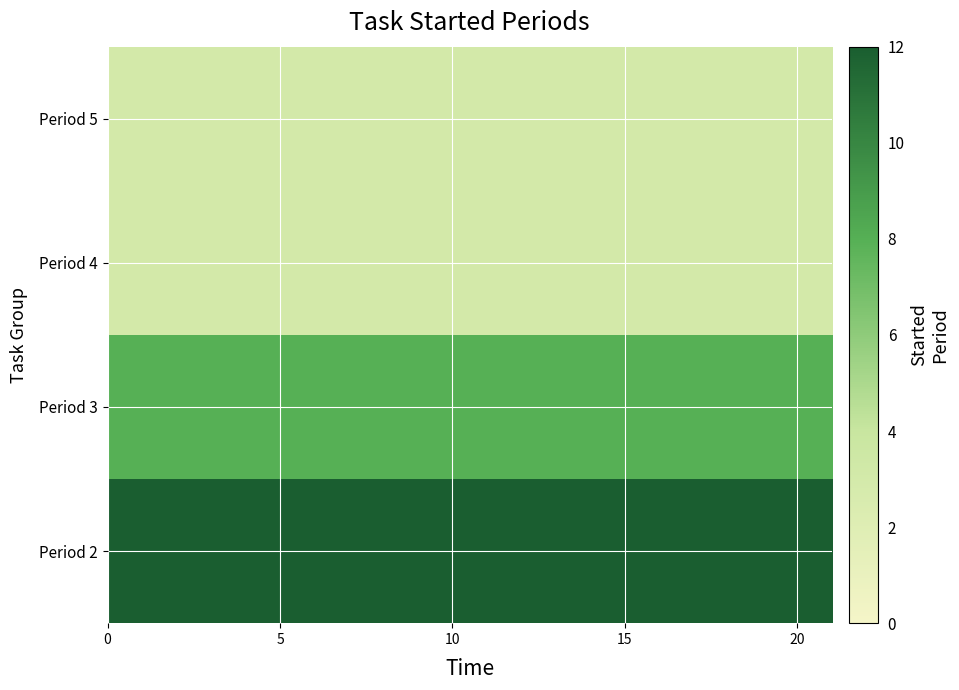

List the series in order of their peak value, lowest first.

Period 4, Period 5, Period 3, Period 2